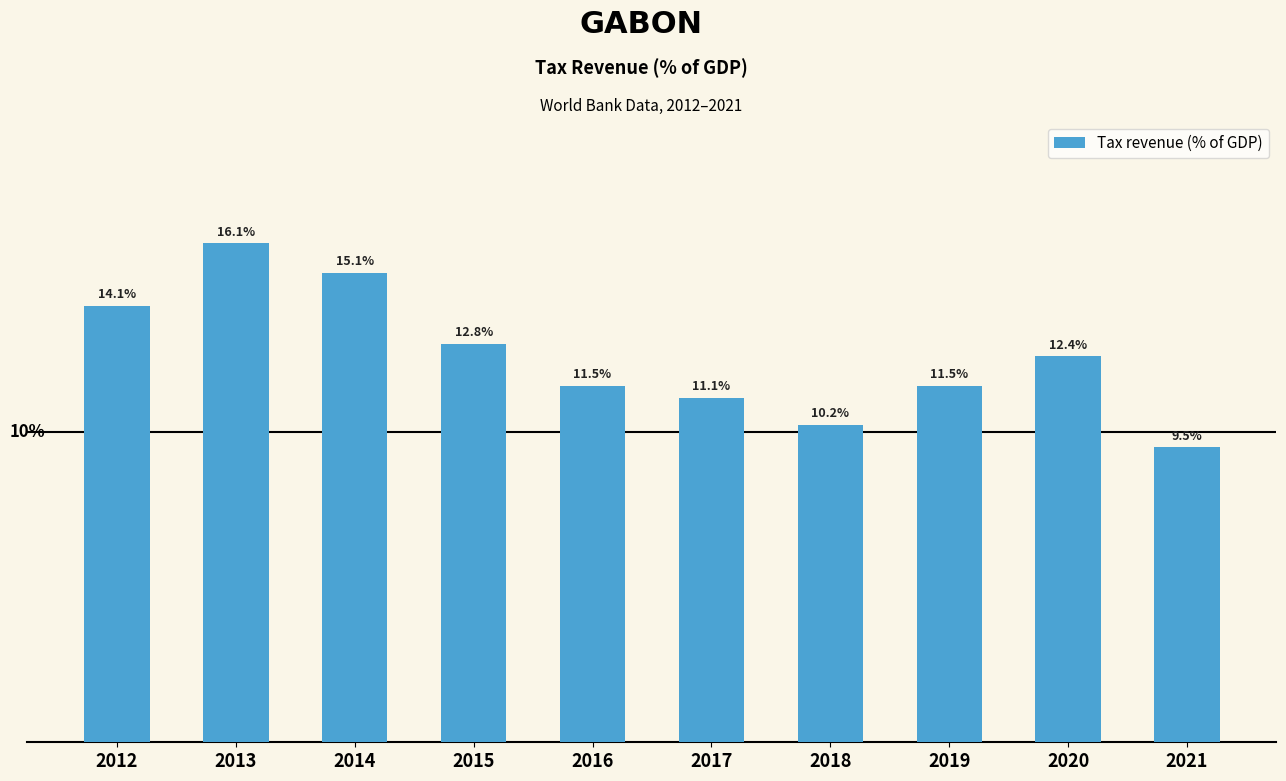

At which category does the chart reach its peak across all series?

2013